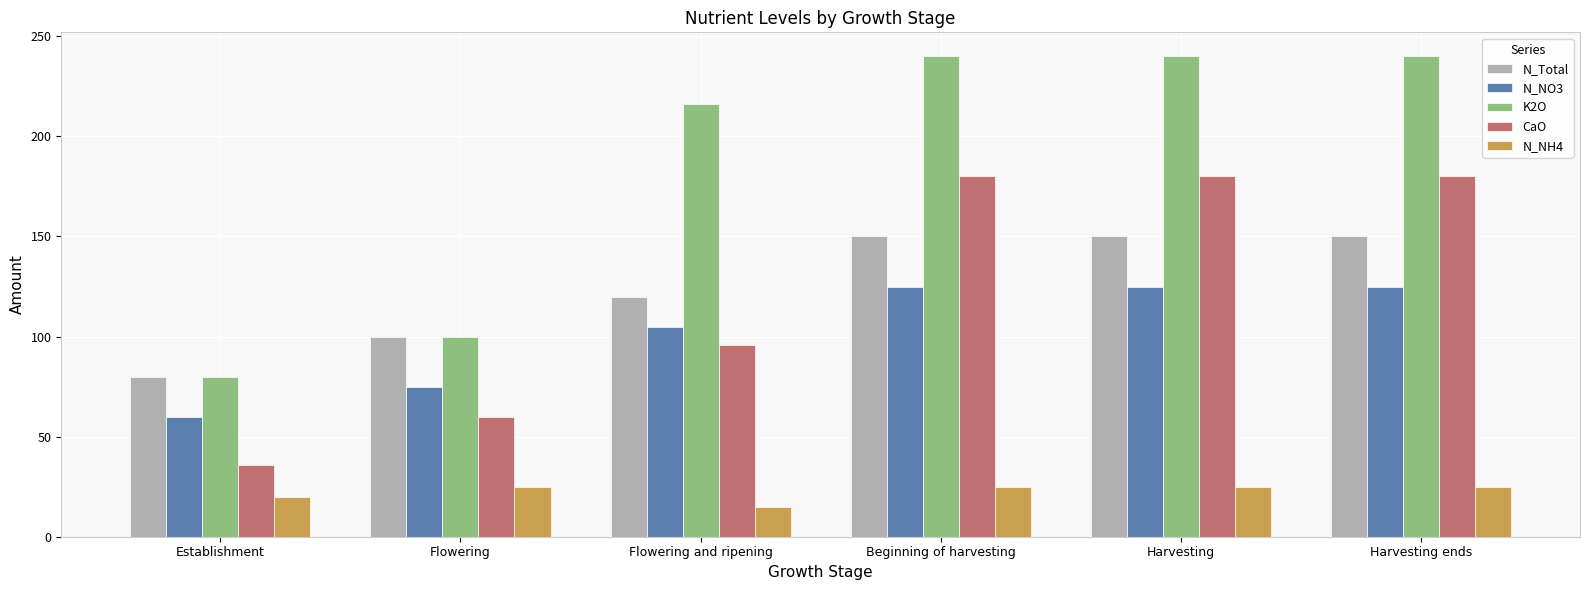

What is the value of the CaO bar at the 1st from the left?

36